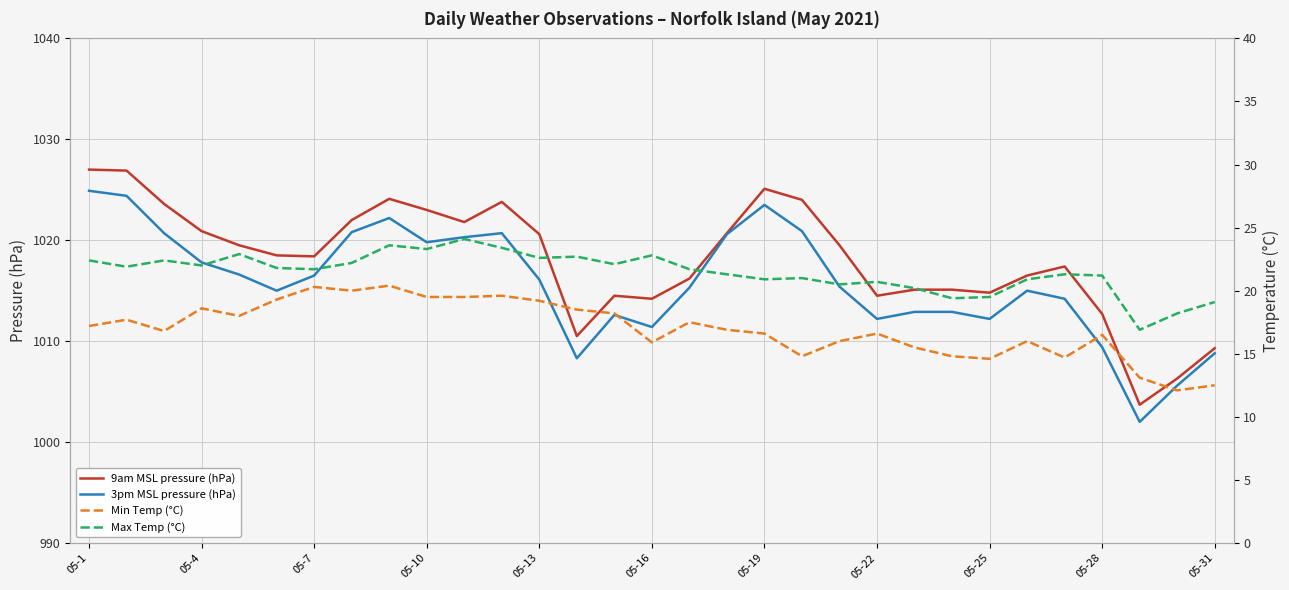

True or false: 9am MSL pressure (hPa) has more than 1 interior local peaks.

True